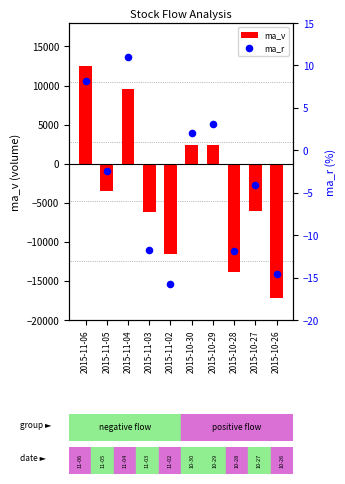

At how many categories does at least one series exceed -14737?

10